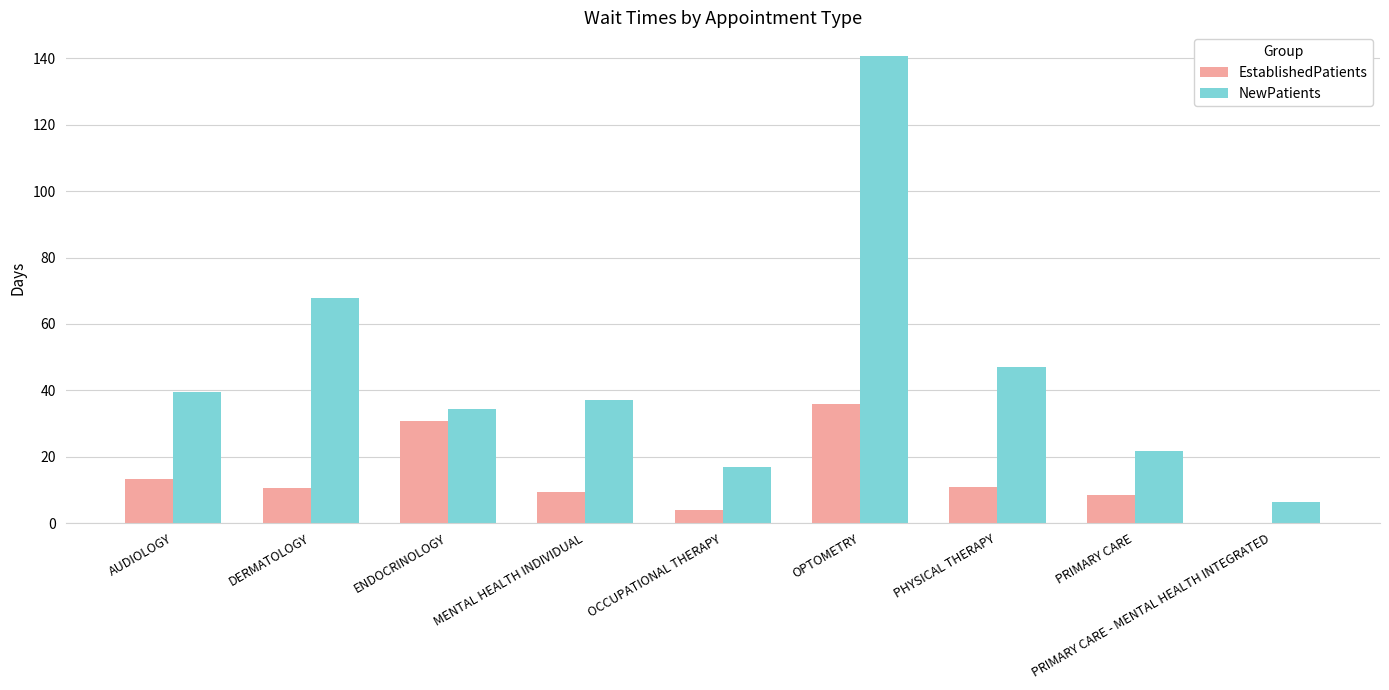

At which label does NewPatients first exceed 37?

AUDIOLOGY